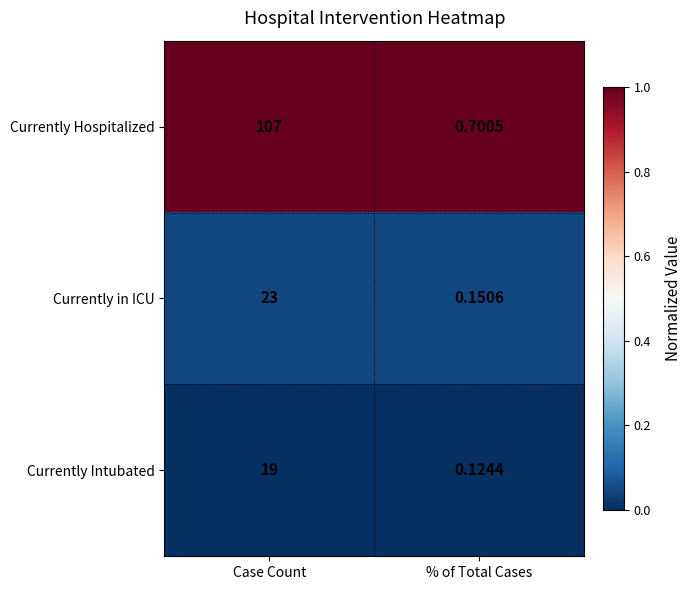

Rank the categories by Currently Intubated value from lowest to highest.

% of Total Cases, Case Count